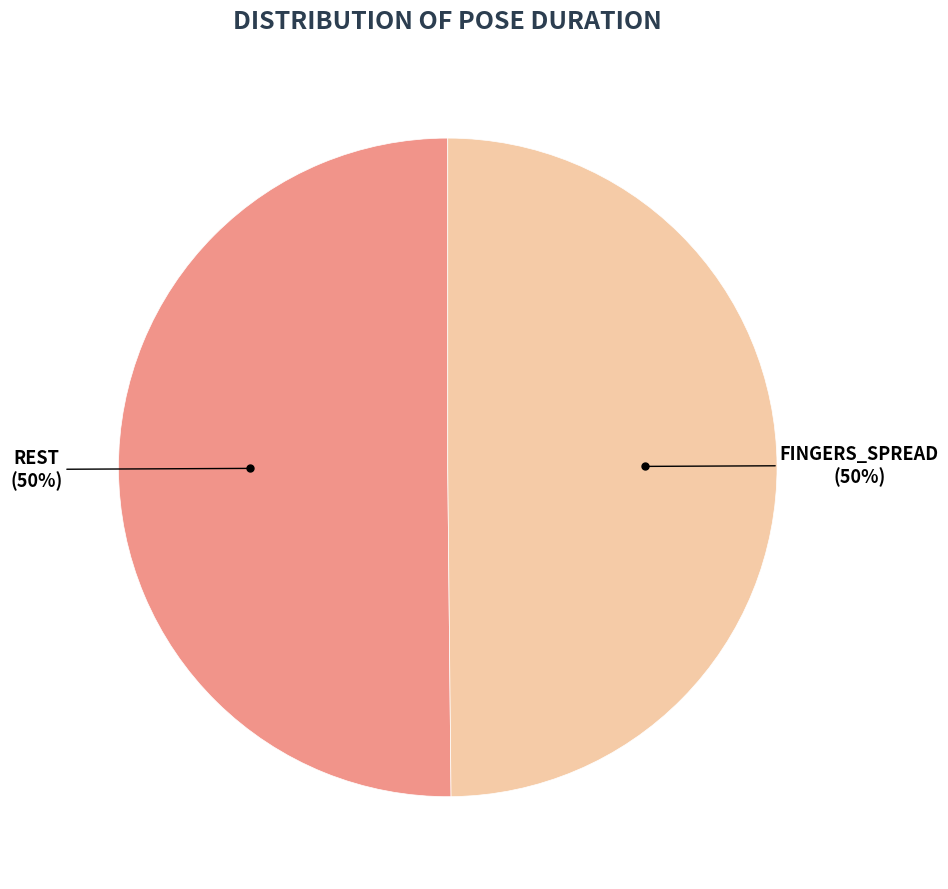

To the nearest percent, what is the average slice percentage?

50%